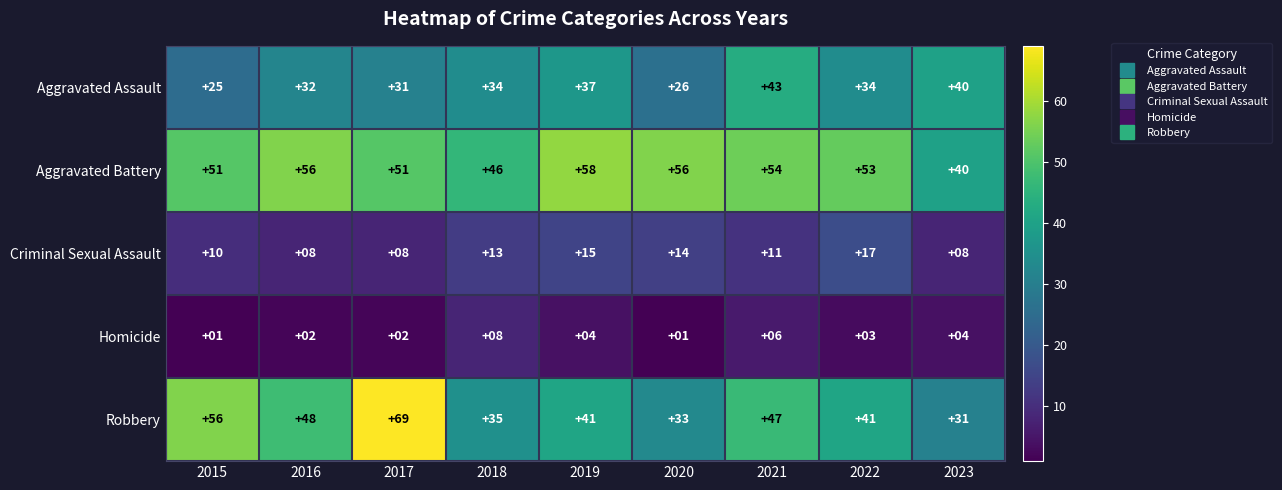

At which label is Robbery closest to 50?

2016